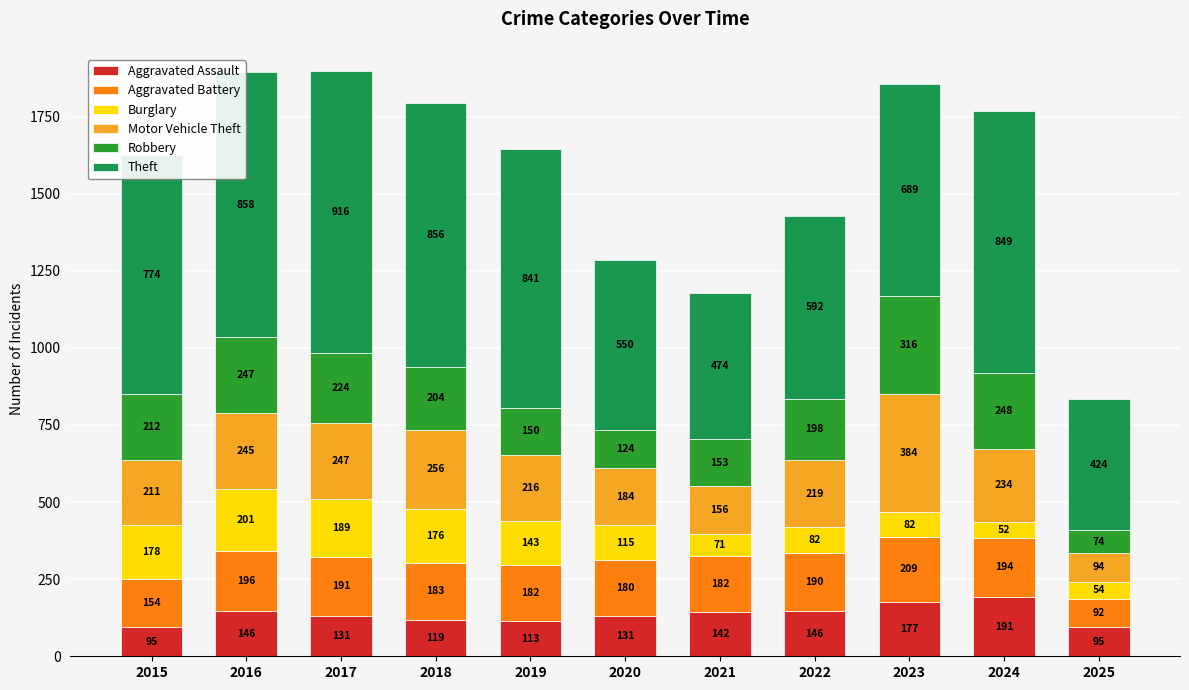

The Aggravated Assault series shows 51 at 2024. True or false?

False